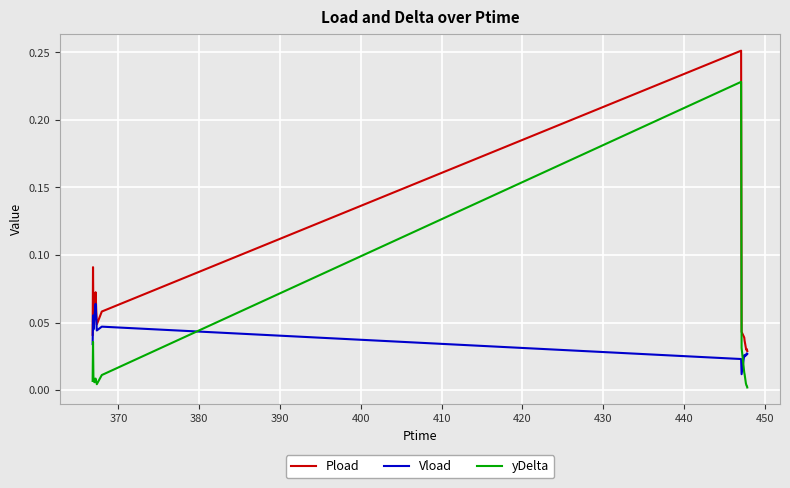

What is the sum of all Vload values?

0.6